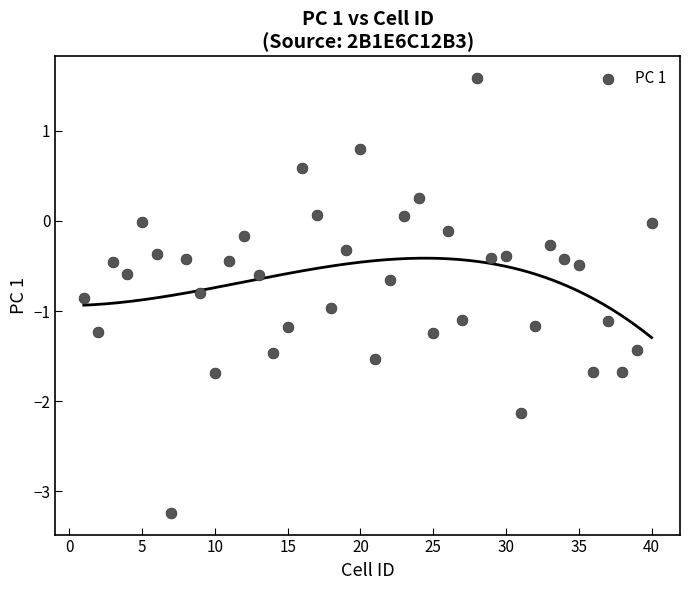

What is the range of X values (max minus min)?

39.0